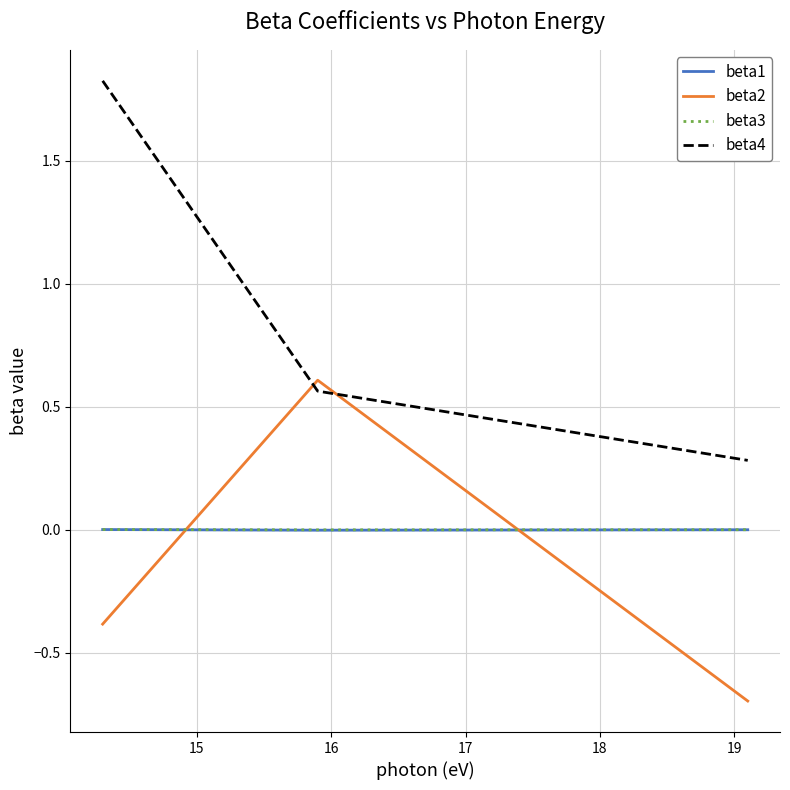

Which series has the largest total across all categories?

beta4